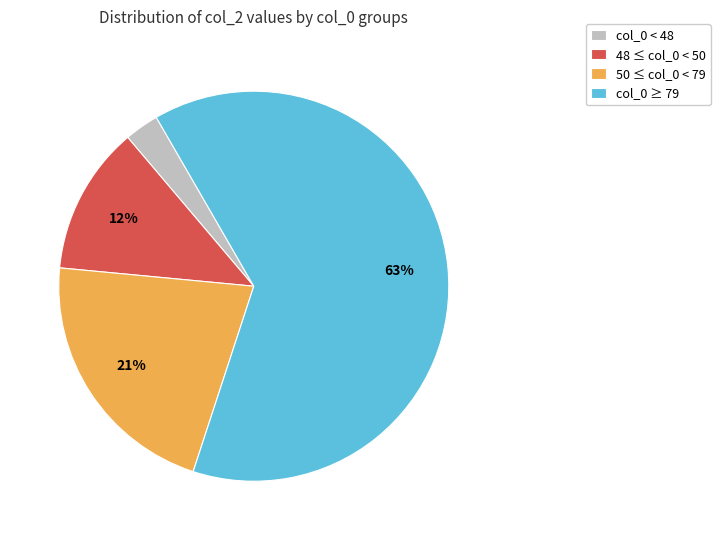

Between col_0 < 48 and 50 ≤ col_0 < 79, which is larger?

50 ≤ col_0 < 79